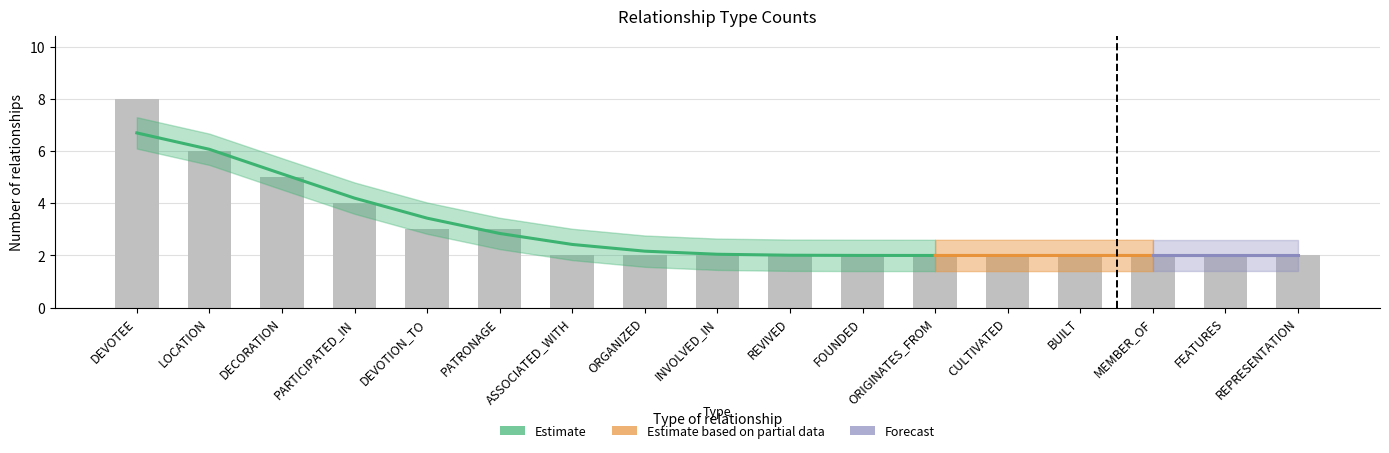

Reading right to left, list all the values displayed in this chart.

2	2	2	2	2	2	2	2	2	2	2	3	3	4	5	6	8